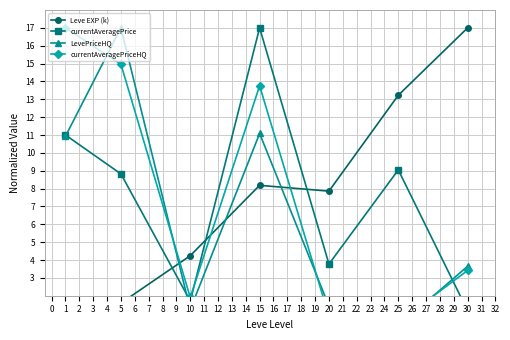

How many lines are shown in the chart?

4